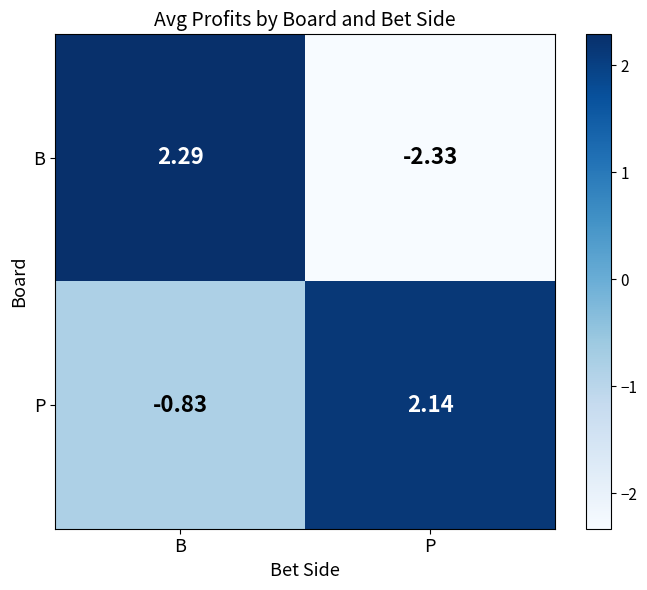

Where is P nearest to the value 0?

B